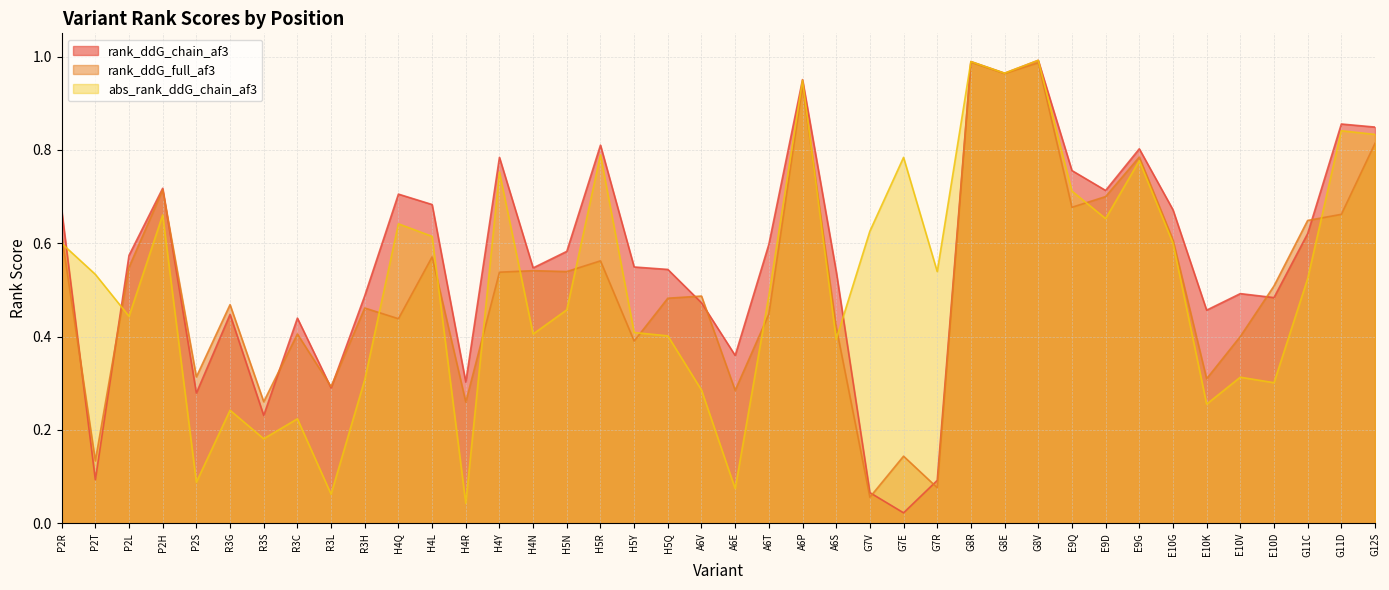

How many lines are shown in the chart?

3